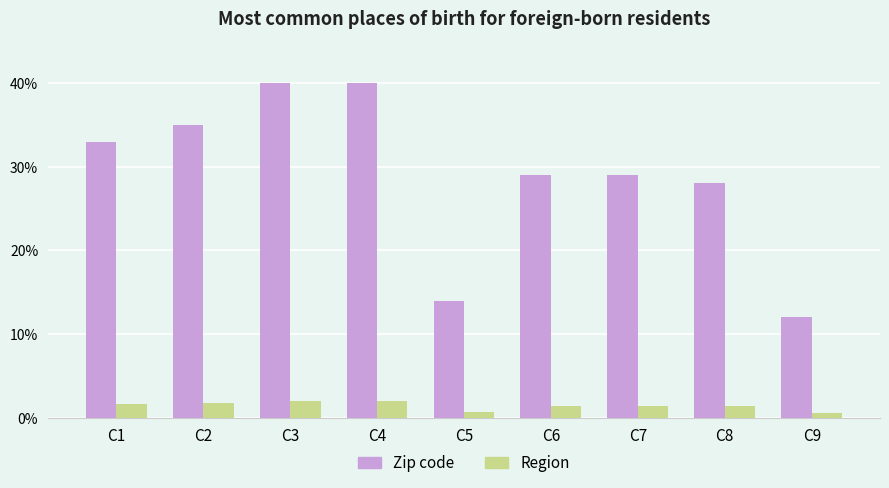

How many bars are there in each group?

2